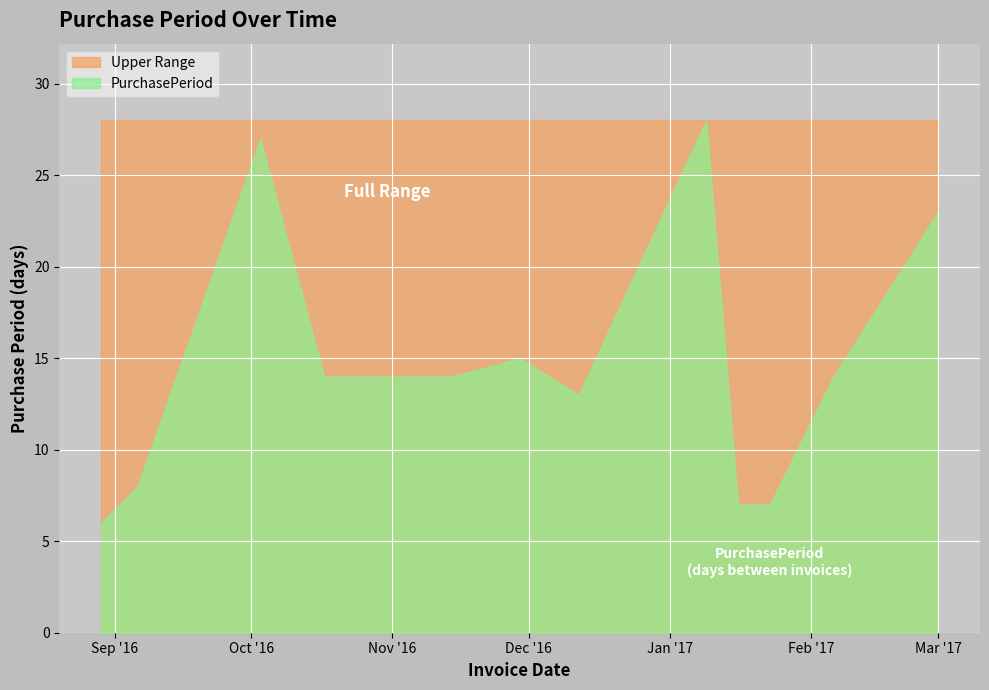

True or false: the data shows 28 at 2017-01-09.

True